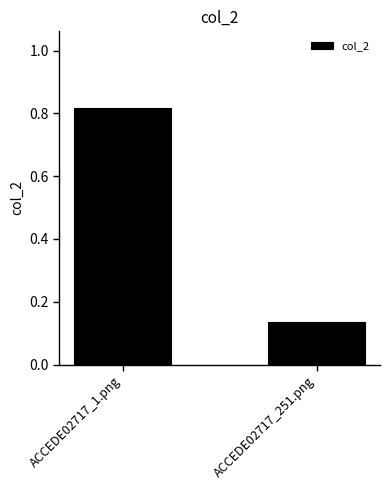

What is the average value?

0.5